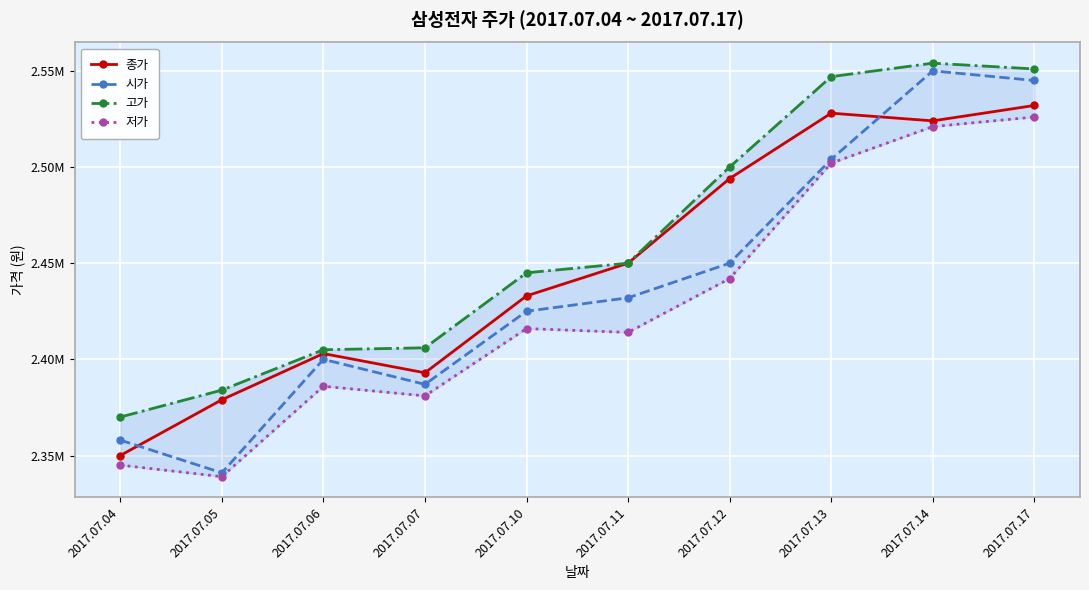

Which series has the widest spread of values?

시가